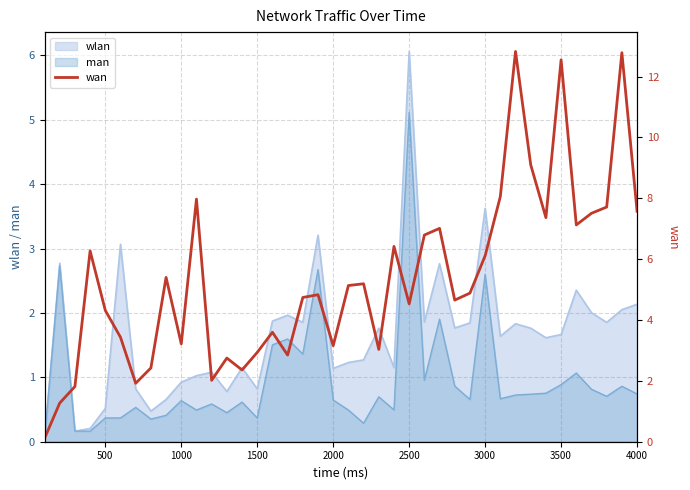

What is the highest value of the wlan series?

6.1